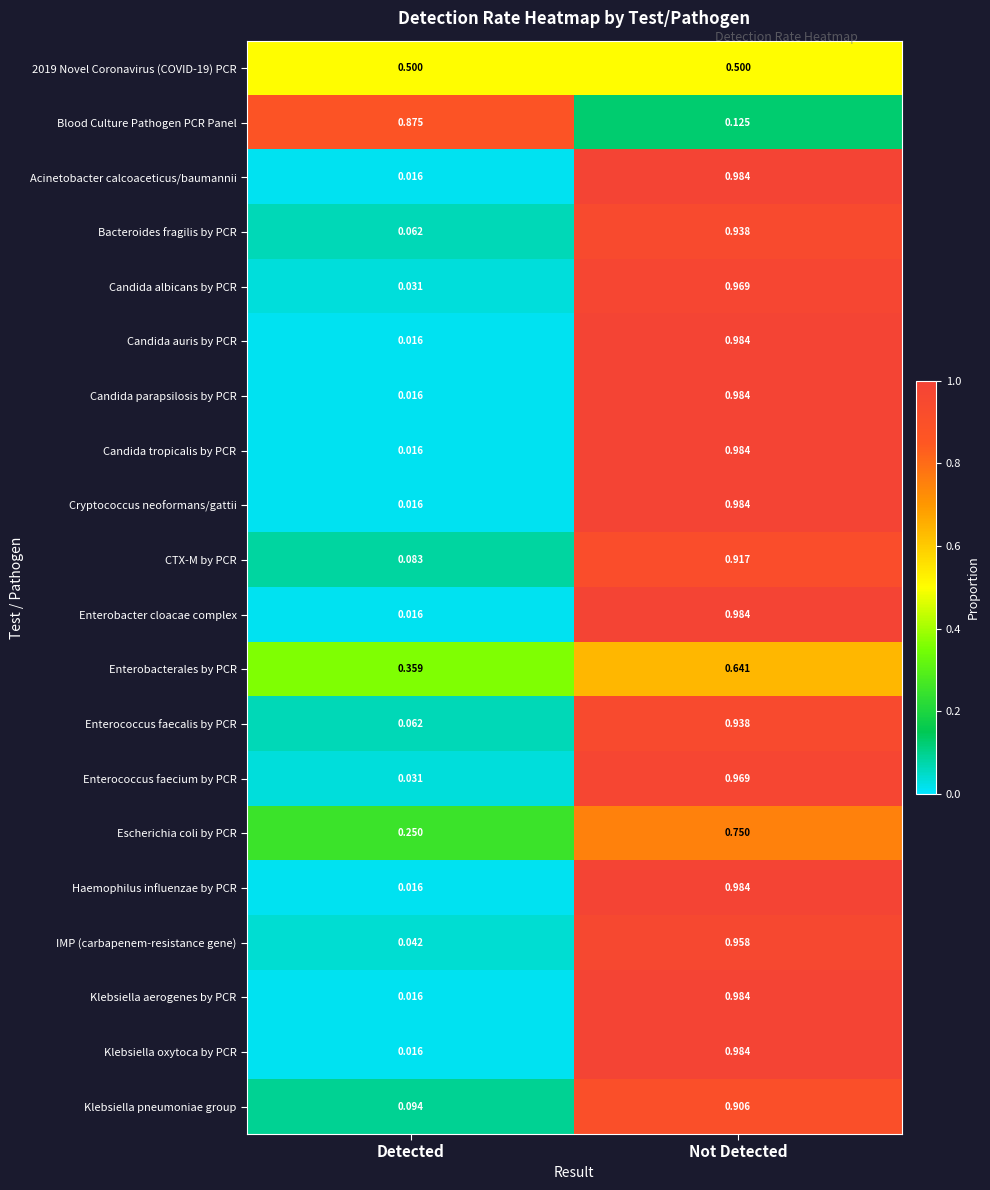

At which label is Candida tropicalis by PCR closest to 0?

Detected